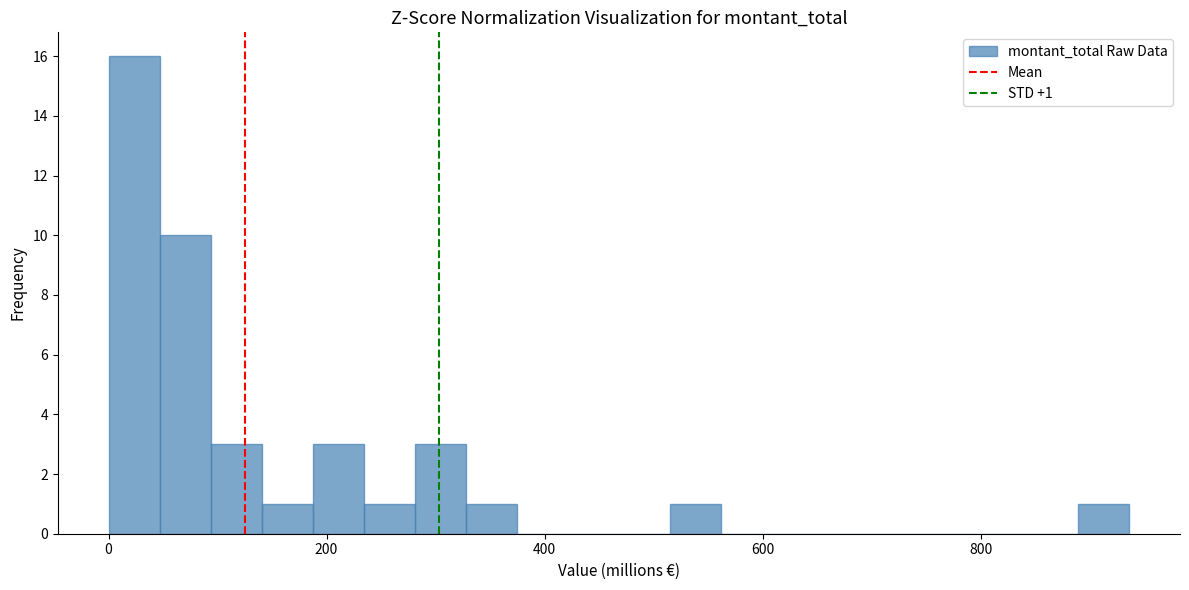

Around what value on the x-axis is the tallest bar? Give the approximate position of its centre, as read against the axis.

20